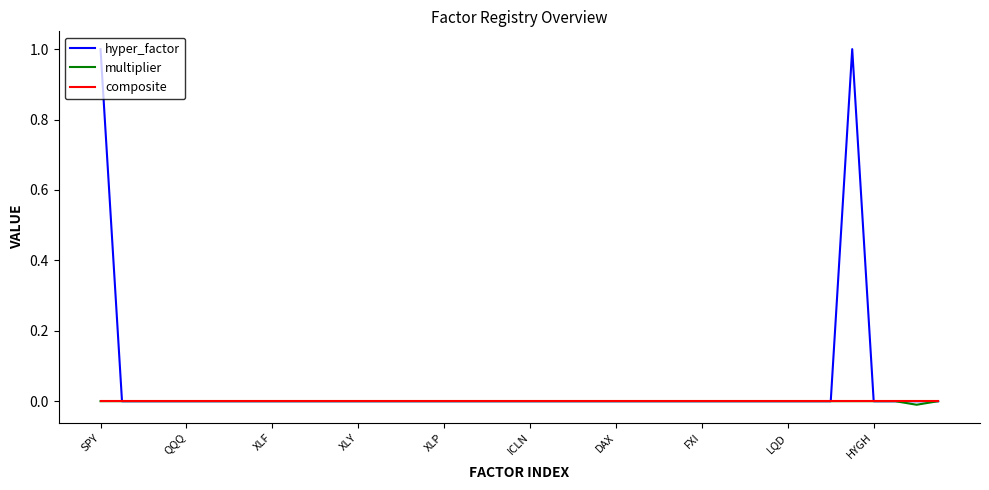

Which series has the largest total across all categories?

hyper_factor